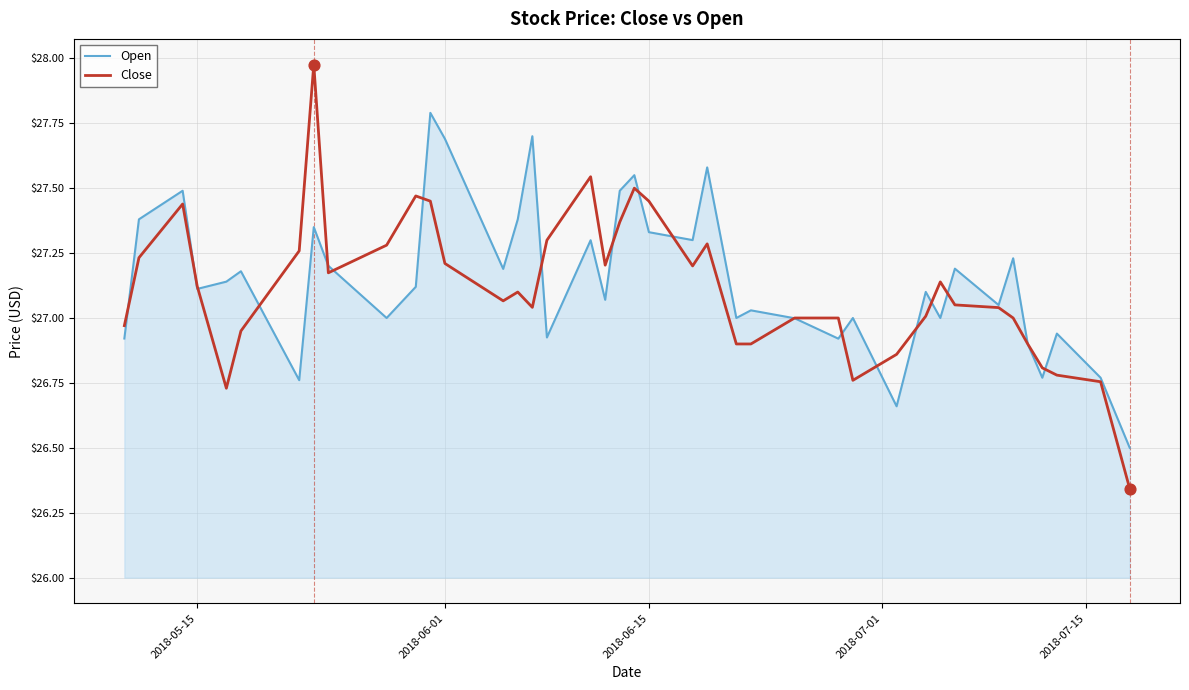

Which series has the largest range (max minus min)?

Close